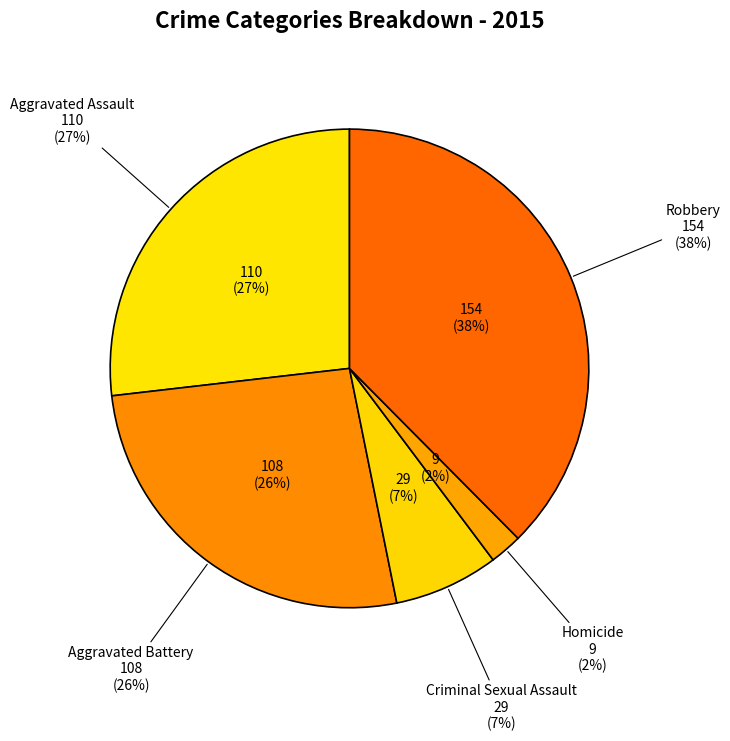

To the nearest percent, what portion does Robbery represent?

38%